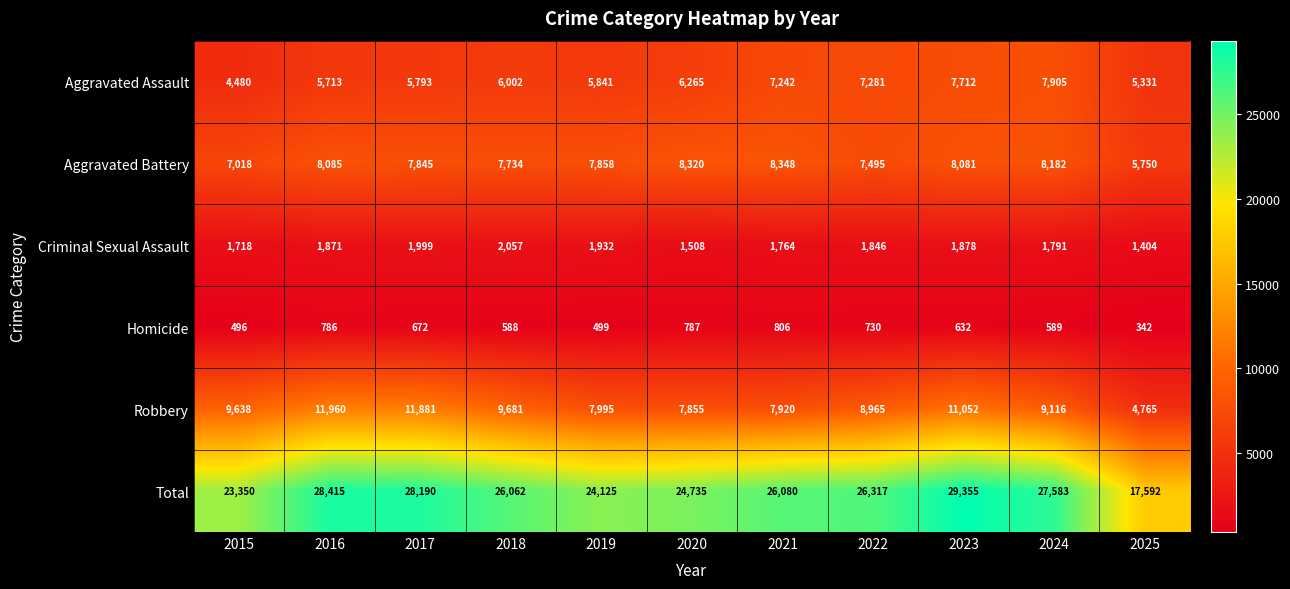

What is the total value across all series at 2023?

58710